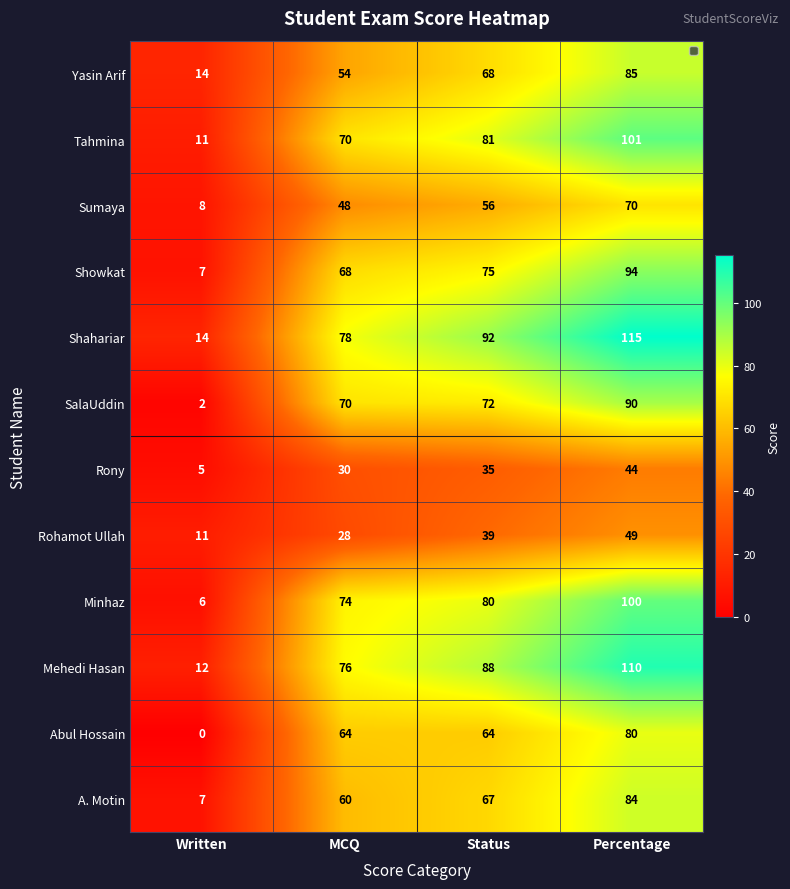

Which series has the widest spread of values?

Shahariar